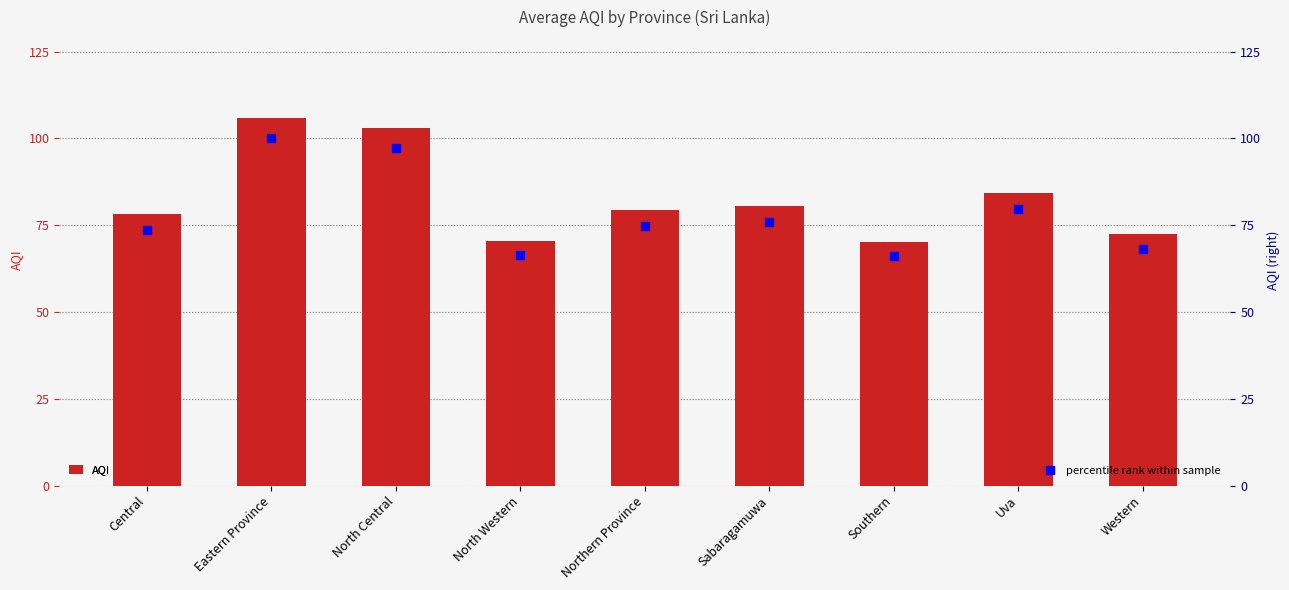

Which series reaches the minimum Y coordinate?

percentile rank within sample